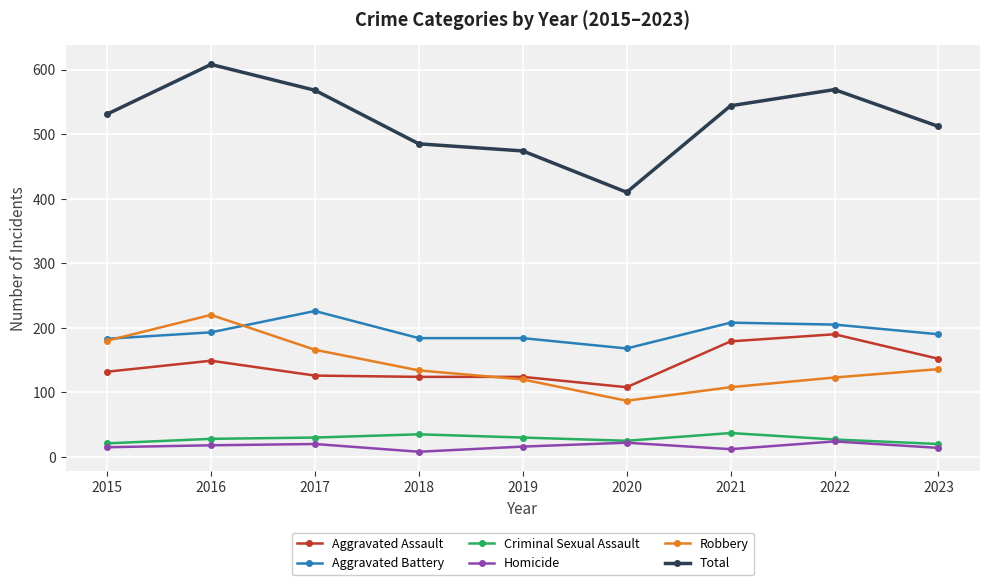

What is the approximate value of Homicide at 2020, to the nearest 10?

20